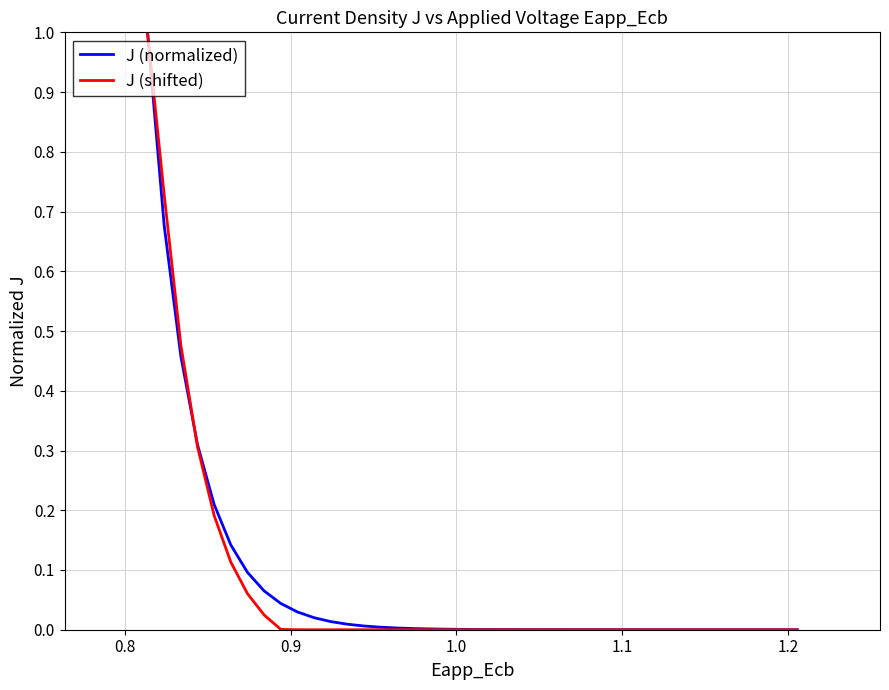

What is the maximum value shown in the chart?

1.0